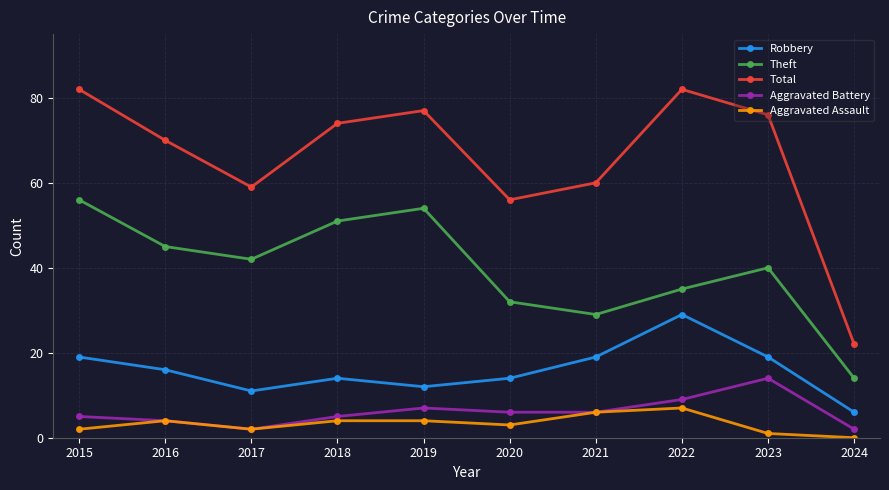

What is the maximum value for Theft?

56